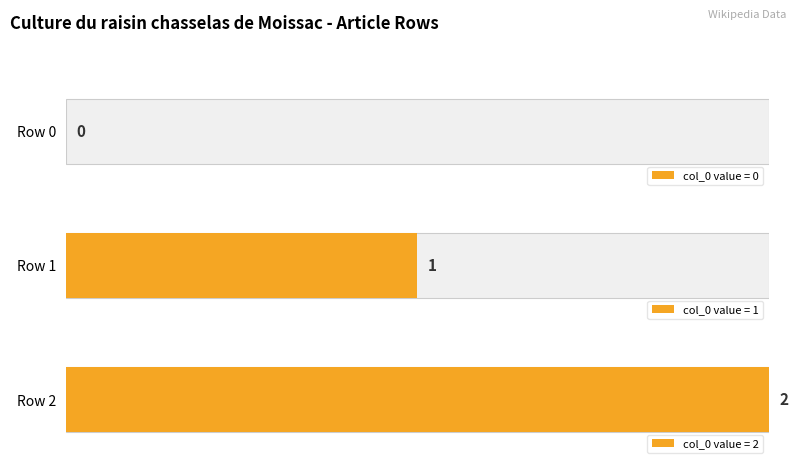

Are the bars grouped side by side (vs. stacked)?

No